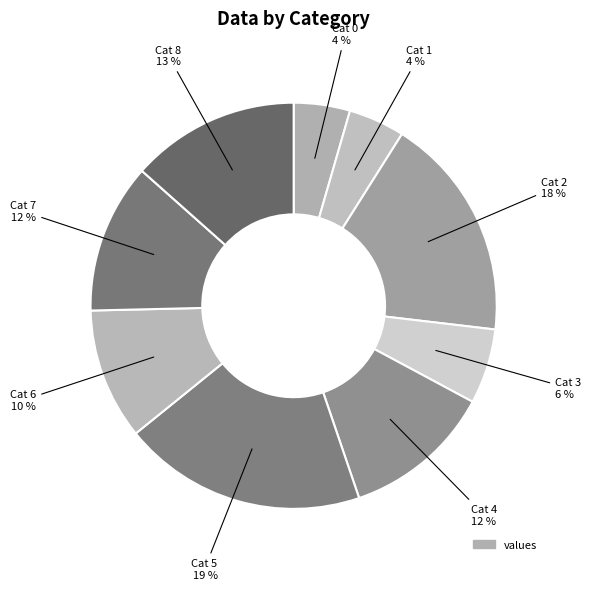

How many segments does this pie chart have?

9